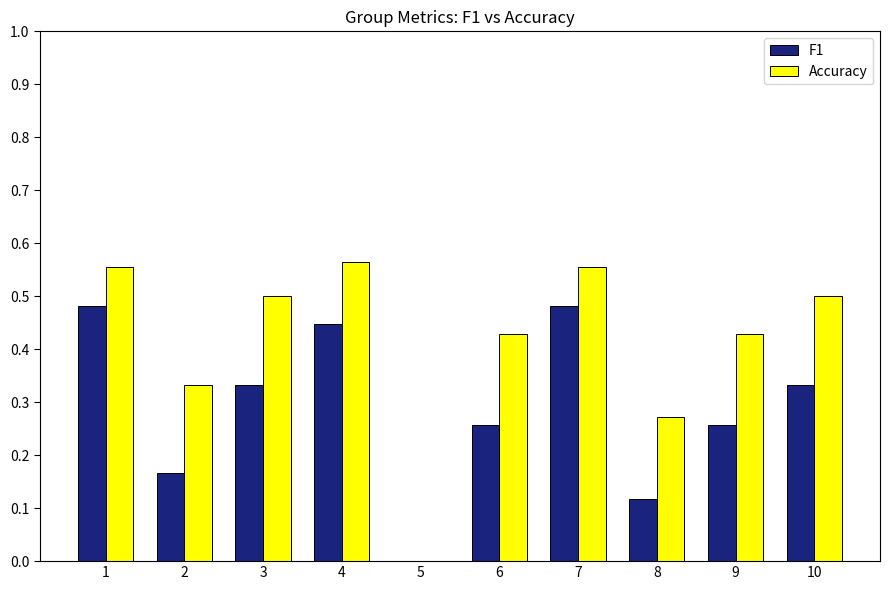

Between 1 and 9, which series saw the biggest shift?

F1